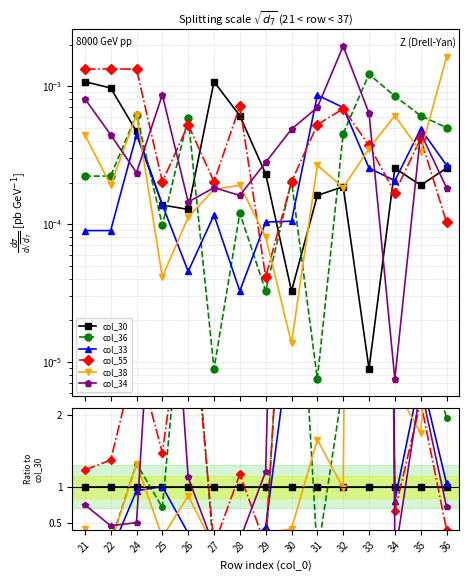

What are all the series names shown in the legend?

col_30, col_36, col_33, col_55, col_38, col_34